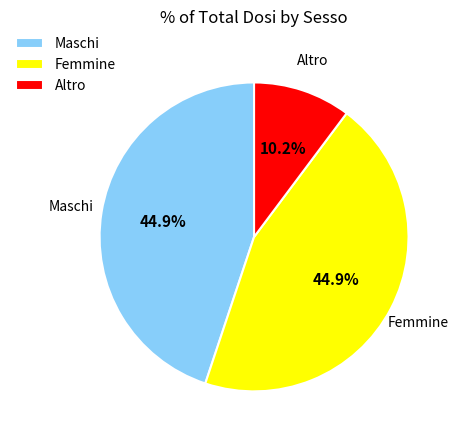

Is there any slice that represents more than half of the pie?

No